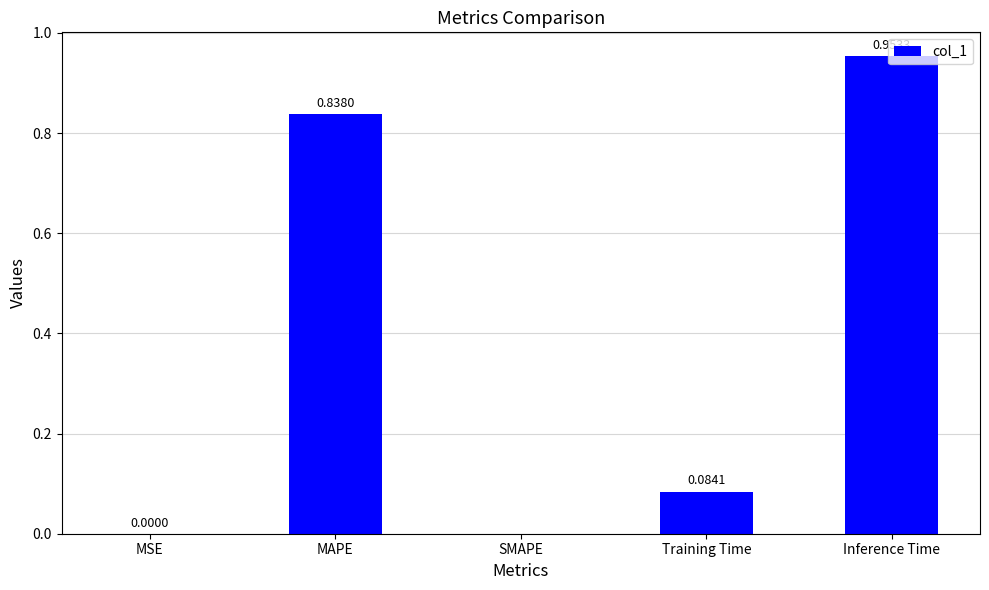

Which has a higher value, Inference Time or SMAPE?

Inference Time